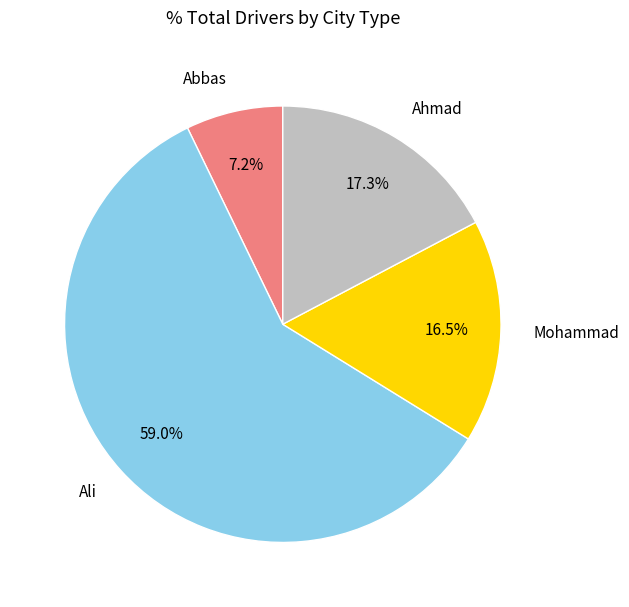

Which category has the smallest portion of the pie?

Abbas